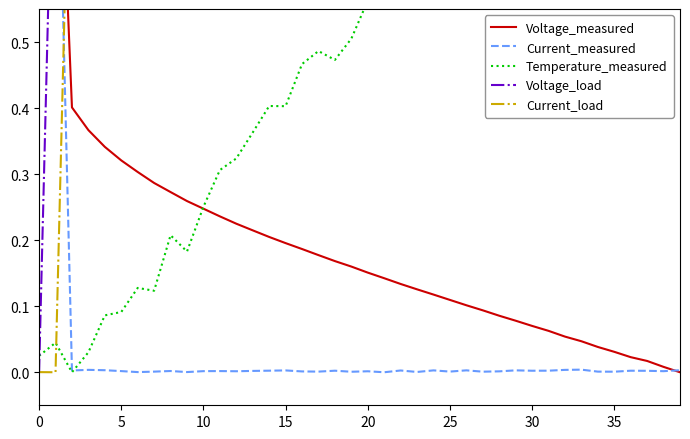

Which label corresponds to the smallest value in the chart?

39